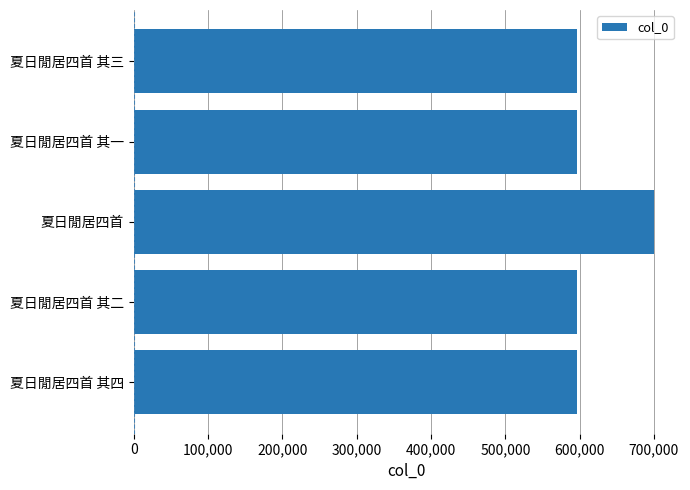

Is it true that the value at 夏日閒居四首 其二 is 596700?

True